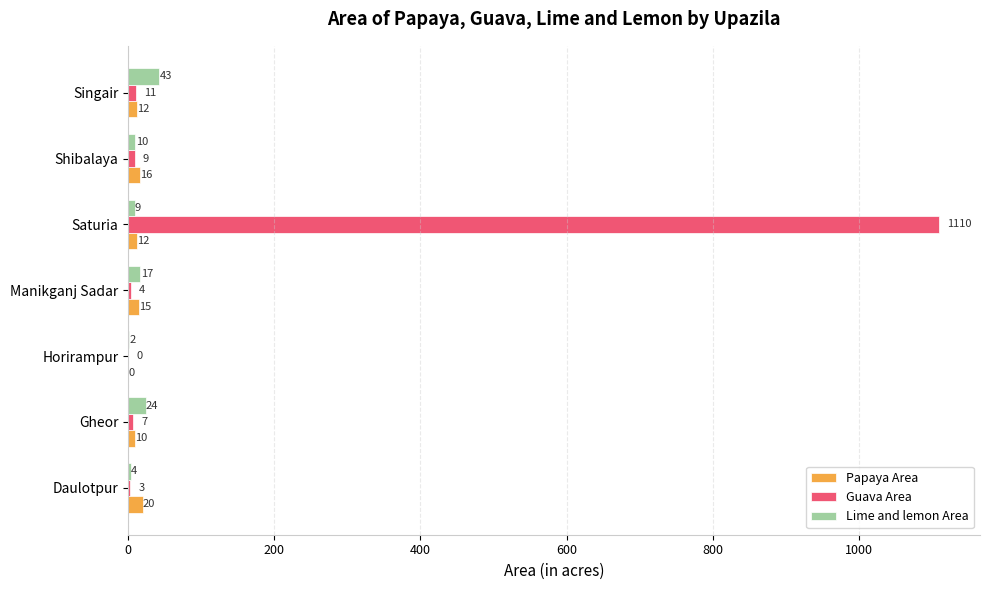

What is the sum of the Lime and lemon Area values at Manikganj Sadar and Horirampur?

19